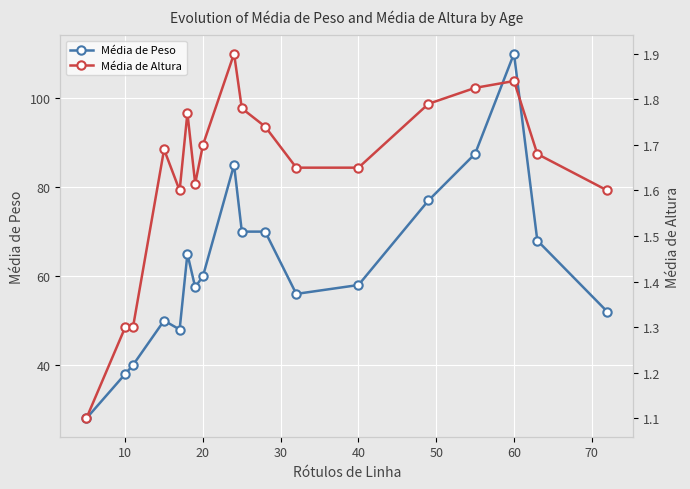

True or false: Média de Peso has a value of 27.9 at 20.

False